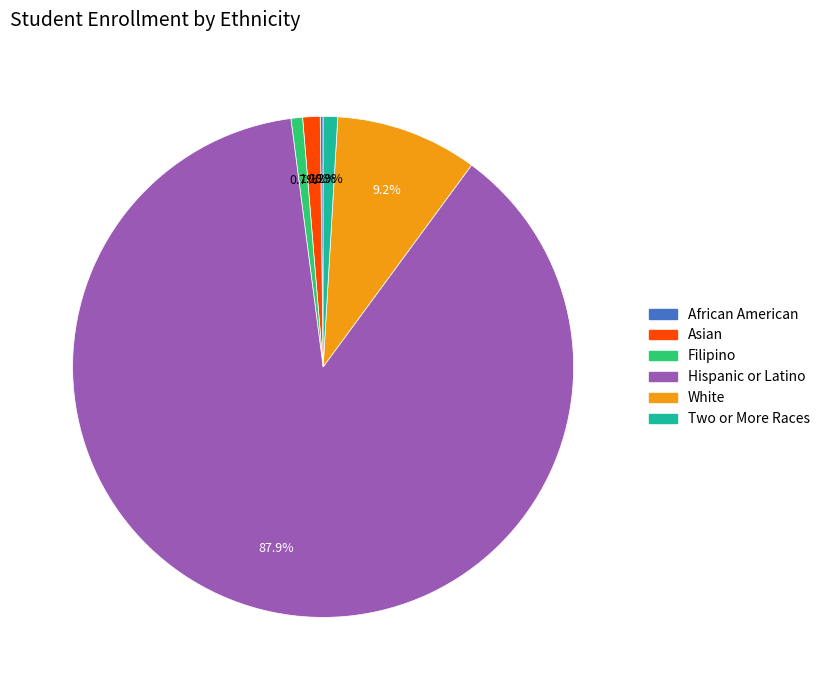

Does any single category account for the majority?

Yes